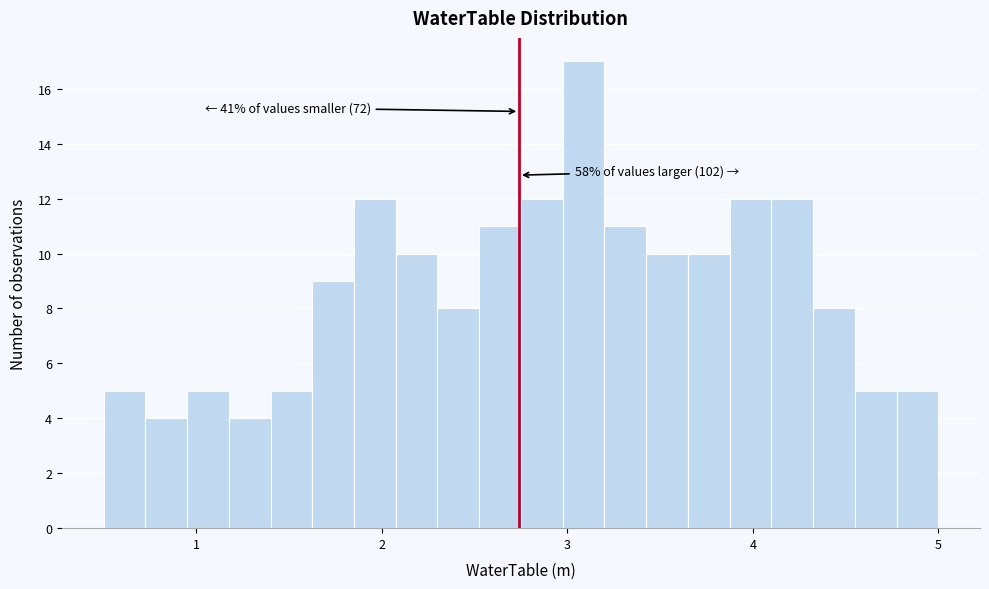

Read against the x-axis, roughly where is the centre of the tallest bar?

3.1